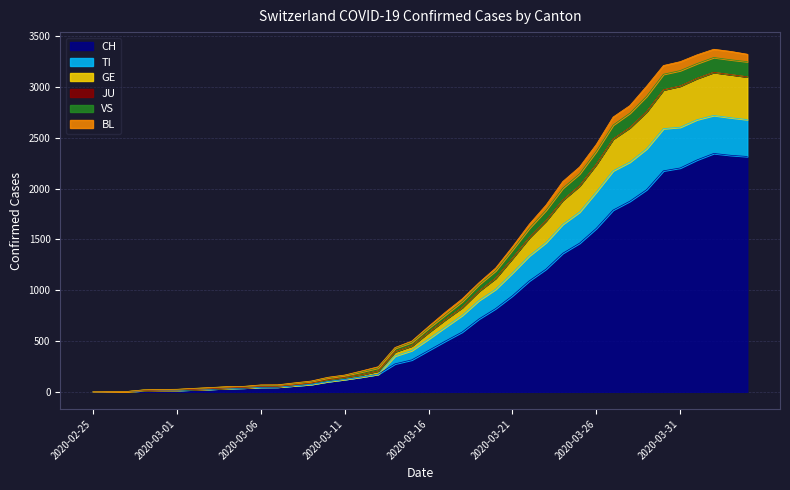

What is the maximum value for CH?

2345